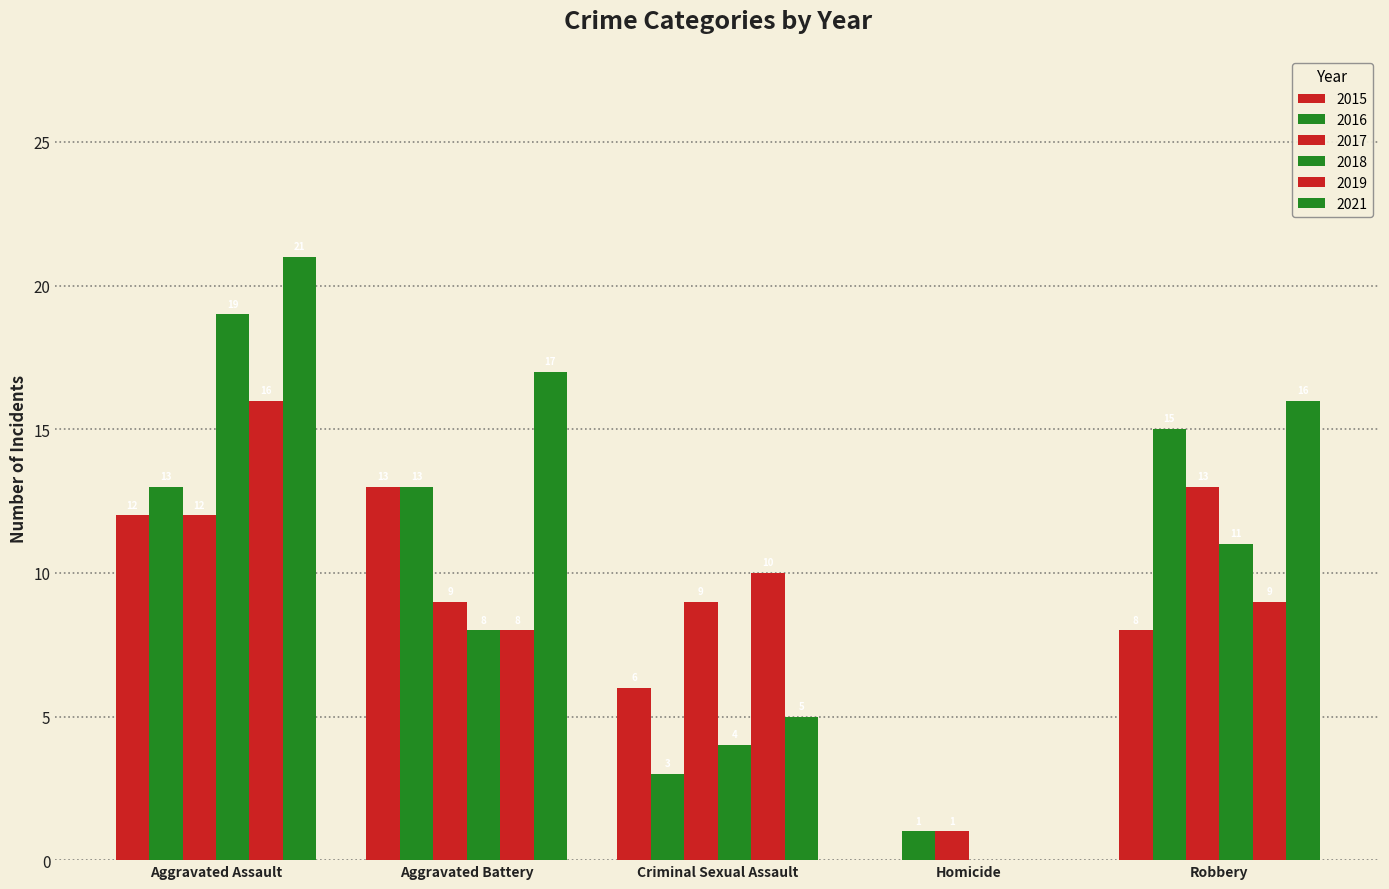

At which label does 2017 first exceed 9?

Aggravated Assault